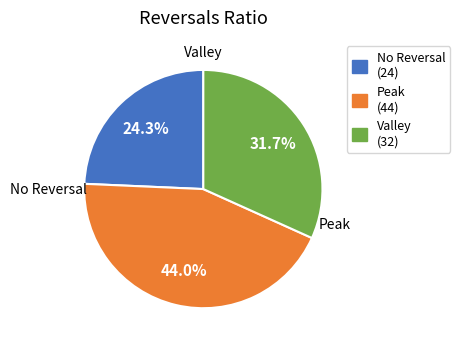

What is the largest slice in the pie chart?

Peak (44)